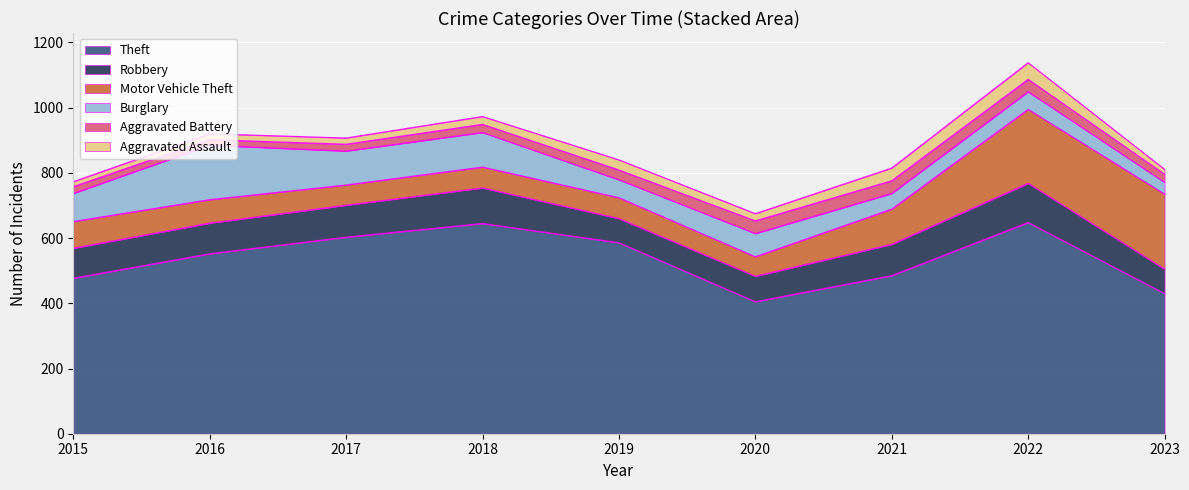

True or false: Motor Vehicle Theft has more than 1 interior local peaks.

False